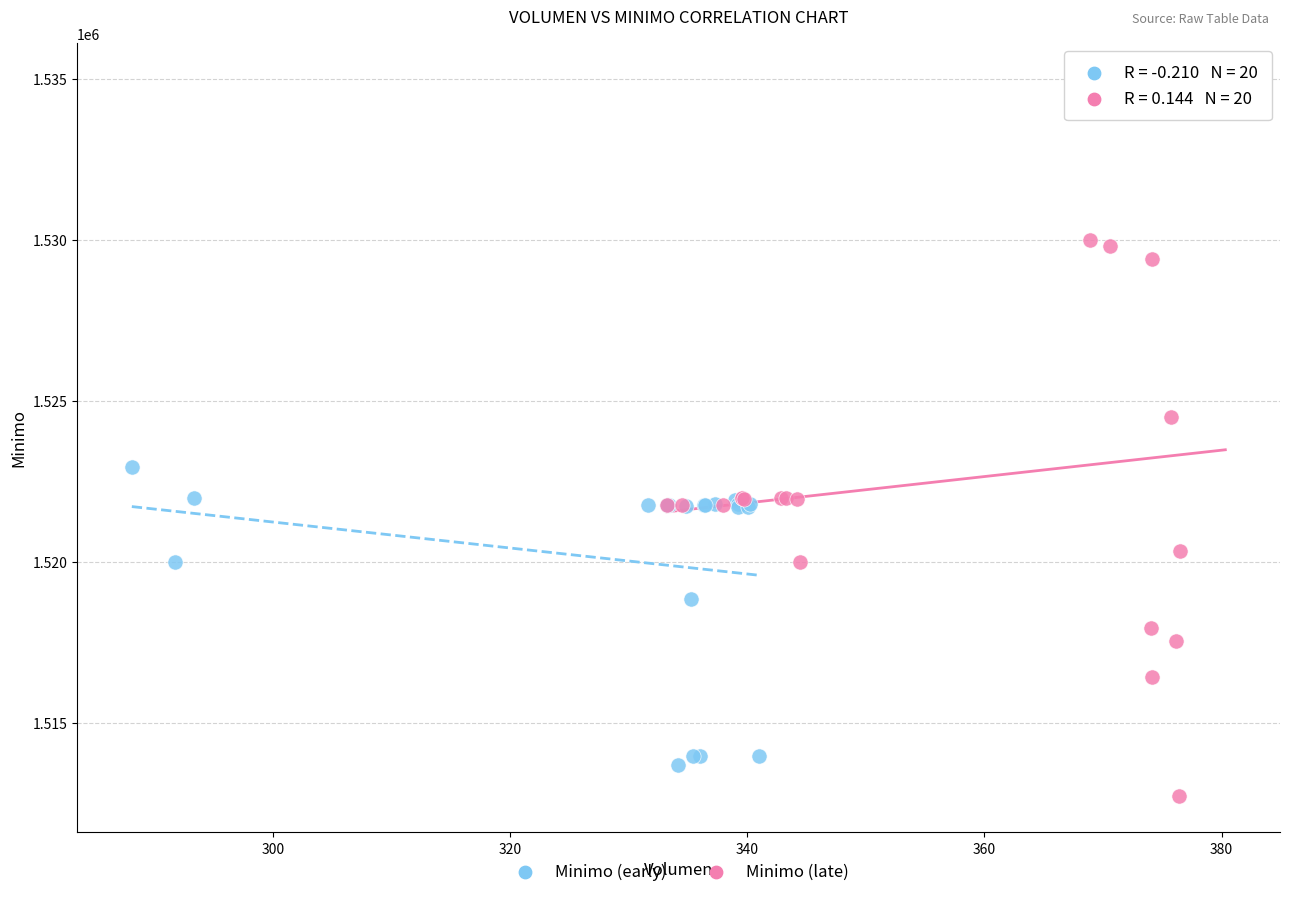

Which series contains the highest Y value?

Minimo (late)